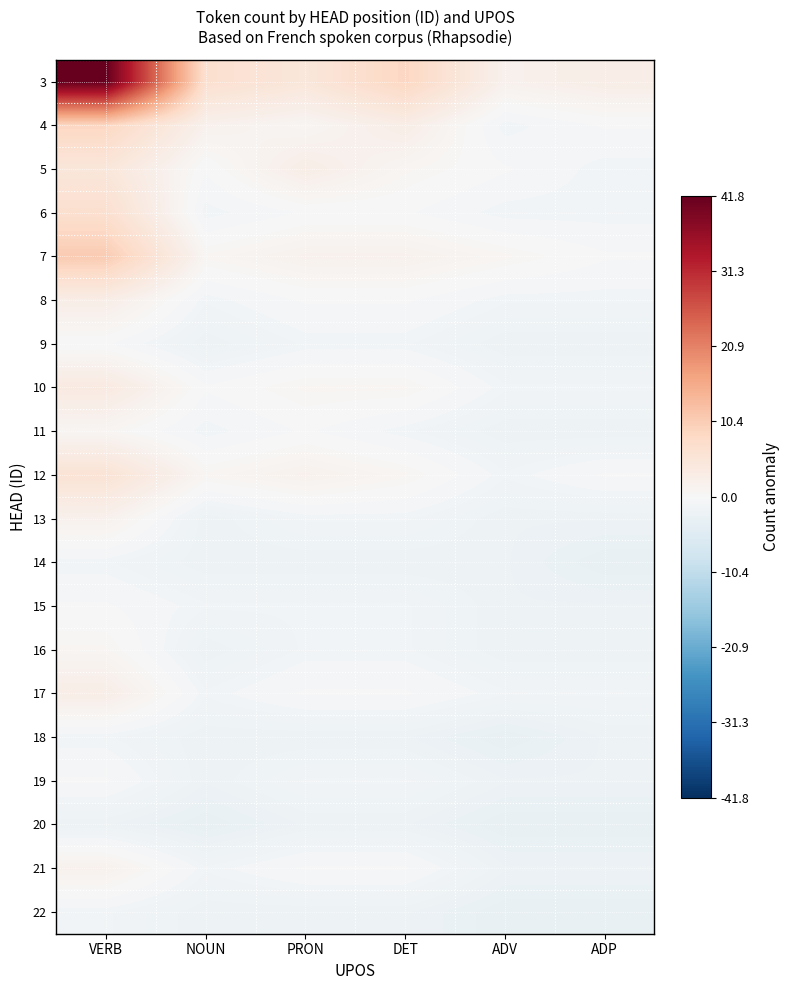

At which category is the sum across all series the highest?

VERB